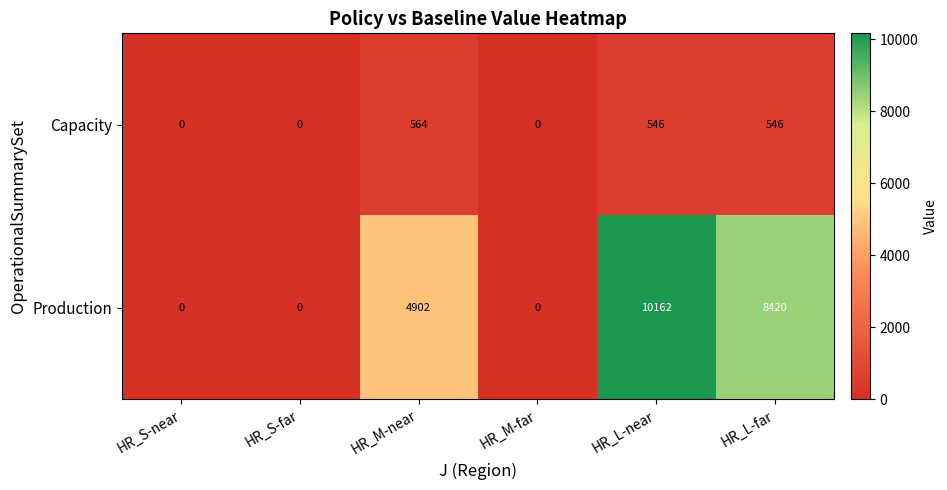

How many data points does each series have?

6